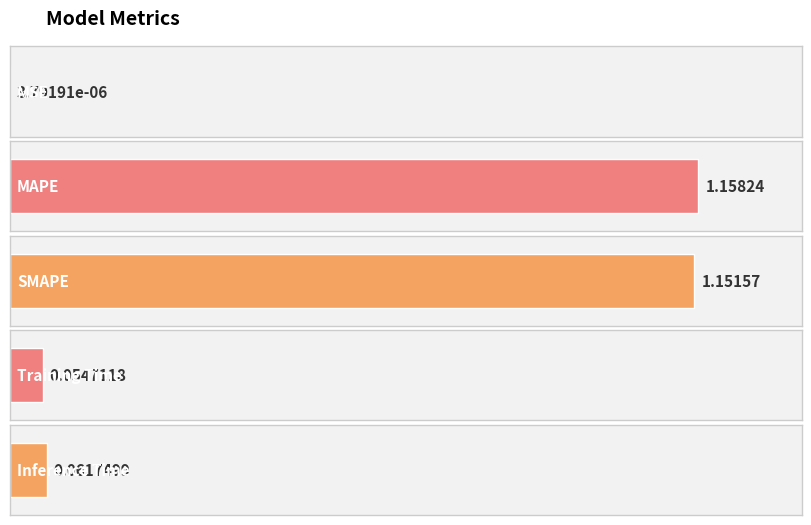

What is the sum of the values at MAPE and Training Time?

1.2